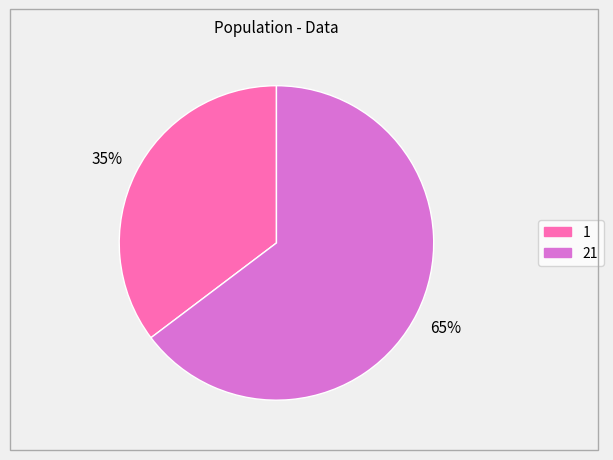

Is it true that 21 is 53% of the pie?

False